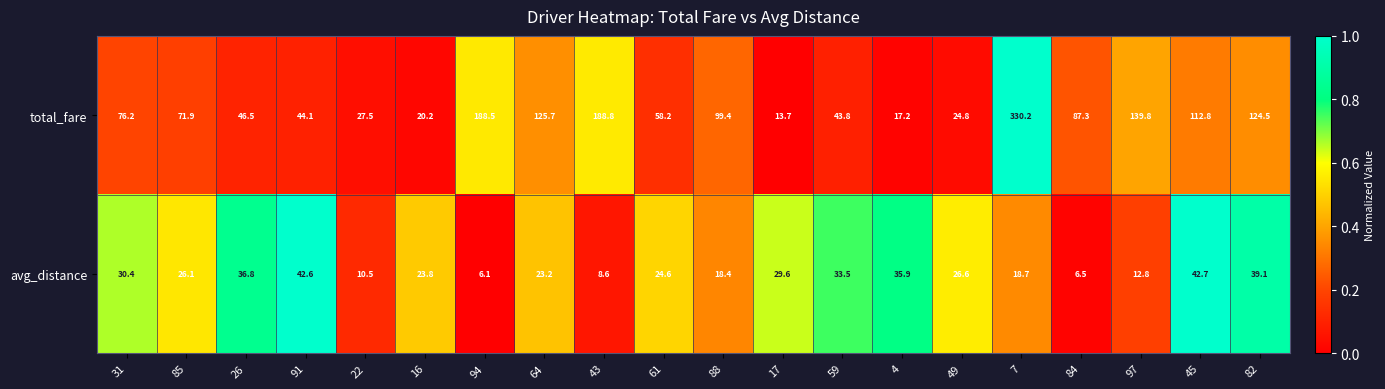

Rank the series at 45 from lowest to highest value.

avg_distance, total_fare